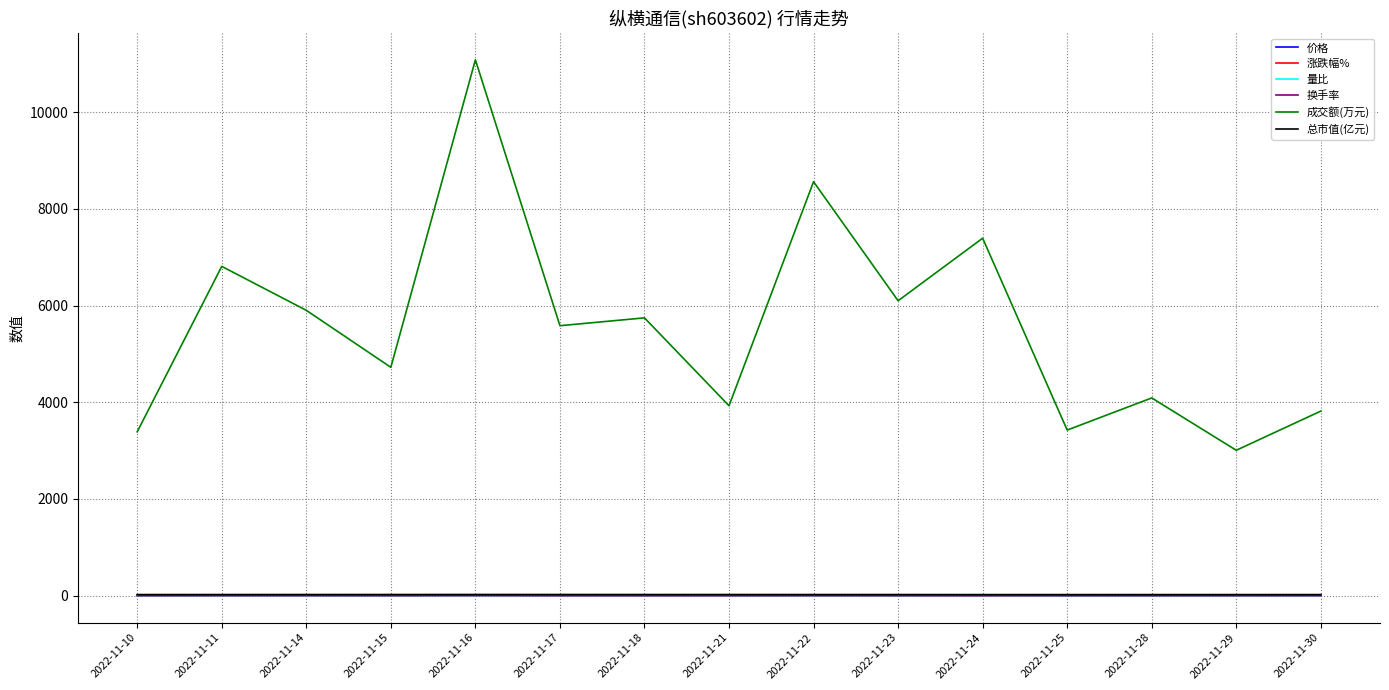

The value of 成交额(万元) at 2022-11-25 is 3425.0. True or false?

True